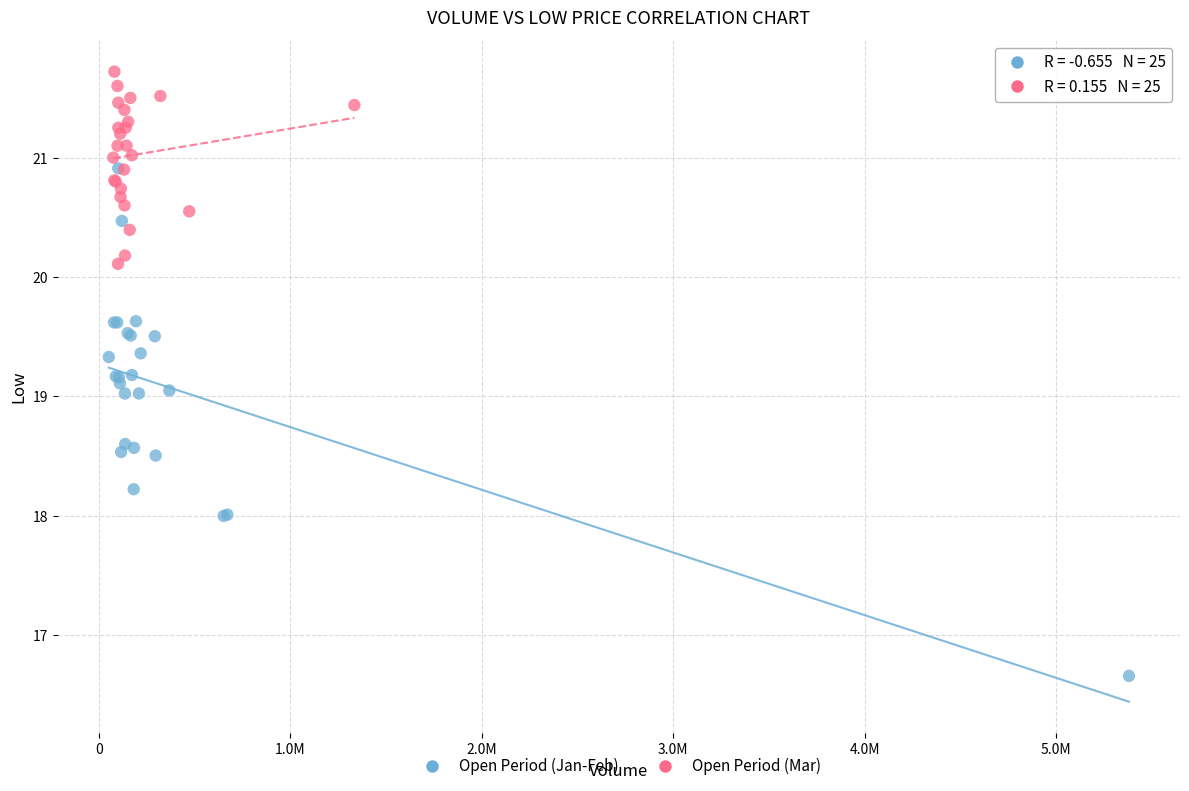

Which series contains the lowest Y value?

Open Period (Jan-Feb)